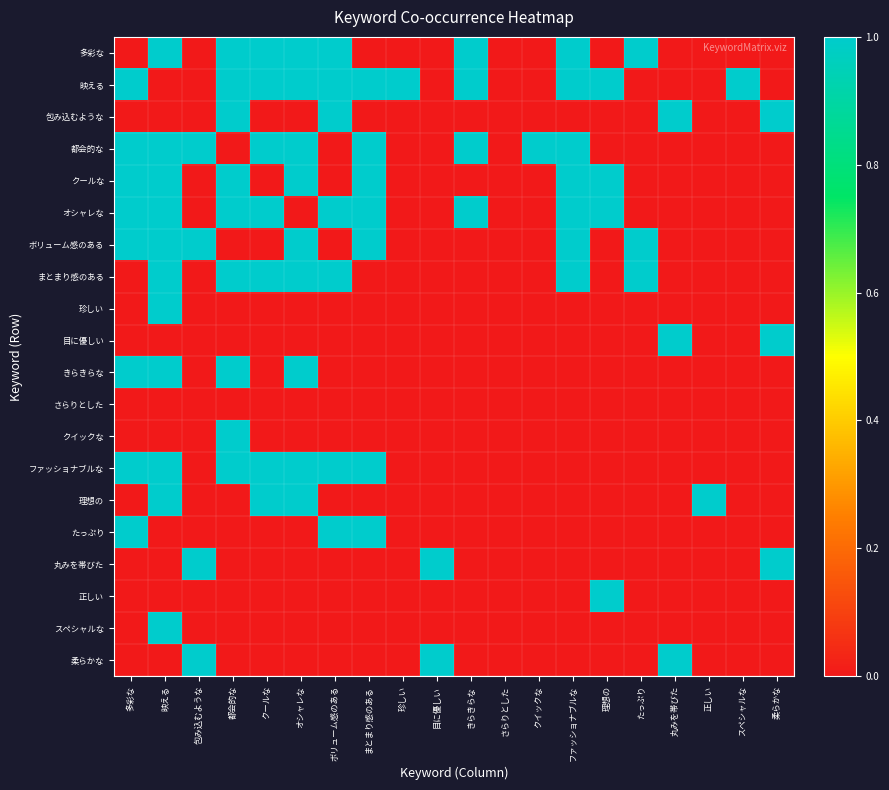

Reading right to left, extract all data points from this chart.

多彩な: 柔らかな=0	スペシャルな=0	正しい=0	丸みを帯びた=0	たっぷり=1	理想の=0	ファッショナブルな=1	クイックな=0	さらりとした=0	きらきらな=1	目に優しい=0	珍しい=0	まとまり感のある=0	ボリューム感のある=1	オシャレな=1	クールな=1	都会的な=1	包み込むような=0	映える=1	多彩な=0
映える: 柔らかな=0	スペシャルな=1	正しい=0	丸みを帯びた=0	たっぷり=0	理想の=1	ファッショナブルな=1	クイックな=0	さらりとした=0	きらきらな=1	目に優しい=0	珍しい=1	まとまり感のある=1	ボリューム感のある=1	オシャレな=1	クールな=1	都会的な=1	包み込むような=0	映える=0	多彩な=1
包み込むような: 柔らかな=1	スペシャルな=0	正しい=0	丸みを帯びた=1	たっぷり=0	理想の=0	ファッショナブルな=0	クイックな=0	さらりとした=0	きらきらな=0	目に優しい=0	珍しい=0	まとまり感のある=0	ボリューム感のある=1	オシャレな=0	クールな=0	都会的な=1	包み込むような=0	映える=0	多彩な=0
都会的な: 柔らかな=0	スペシャルな=0	正しい=0	丸みを帯びた=0	たっぷり=0	理想の=0	ファッショナブルな=1	クイックな=1	さらりとした=0	きらきらな=1	目に優しい=0	珍しい=0	まとまり感のある=1	ボリューム感のある=0	オシャレな=1	クールな=1	都会的な=0	包み込むような=1	映える=1	多彩な=1
クールな: 柔らかな=0	スペシャルな=0	正しい=0	丸みを帯びた=0	たっぷり=0	理想の=1	ファッショナブルな=1	クイックな=0	さらりとした=0	きらきらな=0	目に優しい=0	珍しい=0	まとまり感のある=1	ボリューム感のある=0	オシャレな=1	クールな=0	都会的な=1	包み込むような=0	映える=1	多彩な=1
オシャレな: 柔らかな=0	スペシャルな=0	正しい=0	丸みを帯びた=0	たっぷり=0	理想の=1	ファッショナブルな=1	クイックな=0	さらりとした=0	きらきらな=1	目に優しい=0	珍しい=0	まとまり感のある=1	ボリューム感のある=1	オシャレな=0	クールな=1	都会的な=1	包み込むような=0	映える=1	多彩な=1
ボリューム感のある: 柔らかな=0	スペシャルな=0	正しい=0	丸みを帯びた=0	たっぷり=1	理想の=0	ファッショナブルな=1	クイックな=0	さらりとした=0	きらきらな=0	目に優しい=0	珍しい=0	まとまり感のある=1	ボリューム感のある=0	オシャレな=1	クールな=0	都会的な=0	包み込むような=1	映える=1	多彩な=1
まとまり感のある: 柔らかな=0	スペシャルな=0	正しい=0	丸みを帯びた=0	たっぷり=1	理想の=0	ファッショナブルな=1	クイックな=0	さらりとした=0	きらきらな=0	目に優しい=0	珍しい=0	まとまり感のある=0	ボリューム感のある=1	オシャレな=1	クールな=1	都会的な=1	包み込むような=0	映える=1	多彩な=0
珍しい: 柔らかな=0	スペシャルな=0	正しい=0	丸みを帯びた=0	たっぷり=0	理想の=0	ファッショナブルな=0	クイックな=0	さらりとした=0	きらきらな=0	目に優しい=0	珍しい=0	まとまり感のある=0	ボリューム感のある=0	オシャレな=0	クールな=0	都会的な=0	包み込むような=0	映える=1	多彩な=0
目に優しい: 柔らかな=1	スペシャルな=0	正しい=0	丸みを帯びた=1	たっぷり=0	理想の=0	ファッショナブルな=0	クイックな=0	さらりとした=0	きらきらな=0	目に優しい=0	珍しい=0	まとまり感のある=0	ボリューム感のある=0	オシャレな=0	クールな=0	都会的な=0	包み込むような=0	映える=0	多彩な=0
きらきらな: 柔らかな=0	スペシャルな=0	正しい=0	丸みを帯びた=0	たっぷり=0	理想の=0	ファッショナブルな=0	クイックな=0	さらりとした=0	きらきらな=0	目に優しい=0	珍しい=0	まとまり感のある=0	ボリューム感のある=0	オシャレな=1	クールな=0	都会的な=1	包み込むような=0	映える=1	多彩な=1
さらりとした: 柔らかな=0	スペシャルな=0	正しい=0	丸みを帯びた=0	たっぷり=0	理想の=0	ファッショナブルな=0	クイックな=0	さらりとした=0	きらきらな=0	目に優しい=0	珍しい=0	まとまり感のある=0	ボリューム感のある=0	オシャレな=0	クールな=0	都会的な=0	包み込むような=0	映える=0	多彩な=0
クイックな: 柔らかな=0	スペシャルな=0	正しい=0	丸みを帯びた=0	たっぷり=0	理想の=0	ファッショナブルな=0	クイックな=0	さらりとした=0	きらきらな=0	目に優しい=0	珍しい=0	まとまり感のある=0	ボリューム感のある=0	オシャレな=0	クールな=0	都会的な=1	包み込むような=0	映える=0	多彩な=0
ファッショナブルな: 柔らかな=0	スペシャルな=0	正しい=0	丸みを帯びた=0	たっぷり=0	理想の=0	ファッショナブルな=0	クイックな=0	さらりとした=0	きらきらな=0	目に優しい=0	珍しい=0	まとまり感のある=1	ボリューム感のある=1	オシャレな=1	クールな=1	都会的な=1	包み込むような=0	映える=1	多彩な=1
理想の: 柔らかな=0	スペシャルな=0	正しい=1	丸みを帯びた=0	たっぷり=0	理想の=0	ファッショナブルな=0	クイックな=0	さらりとした=0	きらきらな=0	目に優しい=0	珍しい=0	まとまり感のある=0	ボリューム感のある=0	オシャレな=1	クールな=1	都会的な=0	包み込むような=0	映える=1	多彩な=0
たっぷり: 柔らかな=0	スペシャルな=0	正しい=0	丸みを帯びた=0	たっぷり=0	理想の=0	ファッショナブルな=0	クイックな=0	さらりとした=0	きらきらな=0	目に優しい=0	珍しい=0	まとまり感のある=1	ボリューム感のある=1	オシャレな=0	クールな=0	都会的な=0	包み込むような=0	映える=0	多彩な=1
丸みを帯びた: 柔らかな=1	スペシャルな=0	正しい=0	丸みを帯びた=0	たっぷり=0	理想の=0	ファッショナブルな=0	クイックな=0	さらりとした=0	きらきらな=0	目に優しい=1	珍しい=0	まとまり感のある=0	ボリューム感のある=0	オシャレな=0	クールな=0	都会的な=0	包み込むような=1	映える=0	多彩な=0
正しい: 柔らかな=0	スペシャルな=0	正しい=0	丸みを帯びた=0	たっぷり=0	理想の=1	ファッショナブルな=0	クイックな=0	さらりとした=0	きらきらな=0	目に優しい=0	珍しい=0	まとまり感のある=0	ボリューム感のある=0	オシャレな=0	クールな=0	都会的な=0	包み込むような=0	映える=0	多彩な=0
スペシャルな: 柔らかな=0	スペシャルな=0	正しい=0	丸みを帯びた=0	たっぷり=0	理想の=0	ファッショナブルな=0	クイックな=0	さらりとした=0	きらきらな=0	目に優しい=0	珍しい=0	まとまり感のある=0	ボリューム感のある=0	オシャレな=0	クールな=0	都会的な=0	包み込むような=0	映える=1	多彩な=0
柔らかな: 柔らかな=0	スペシャルな=0	正しい=0	丸みを帯びた=1	たっぷり=0	理想の=0	ファッショナブルな=0	クイックな=0	さらりとした=0	きらきらな=0	目に優しい=1	珍しい=0	まとまり感のある=0	ボリューム感のある=0	オシャレな=0	クールな=0	都会的な=0	包み込むような=1	映える=0	多彩な=0